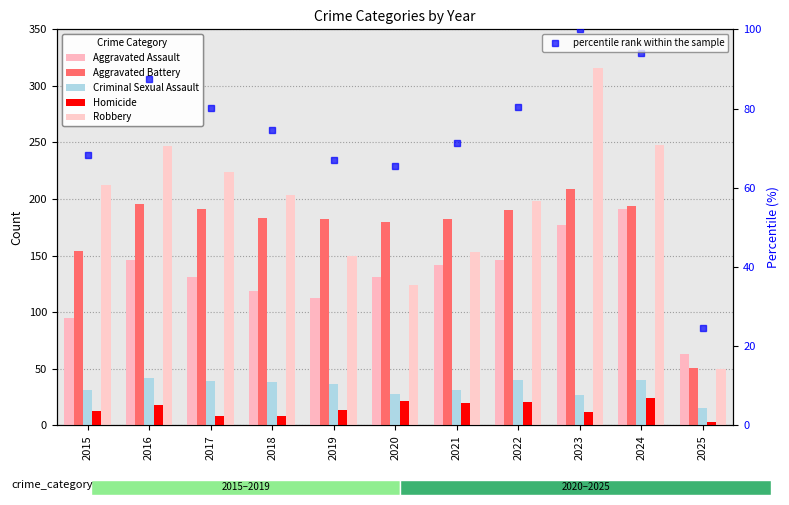

What are all the series names shown in the legend?

Aggravated Assault, Aggravated Battery, Criminal Sexual Assault, Homicide, Robbery, percentile rank within the sample